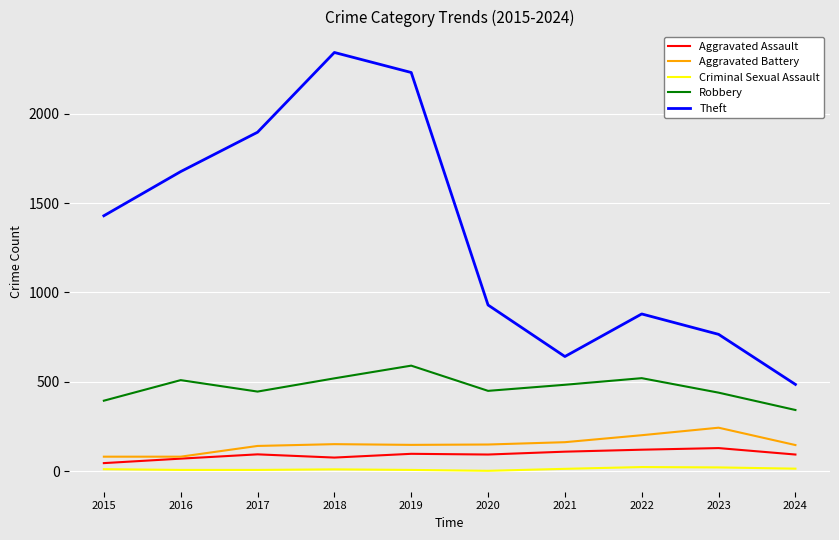

Between 2017 and 2018, which series saw the biggest shift?

Theft